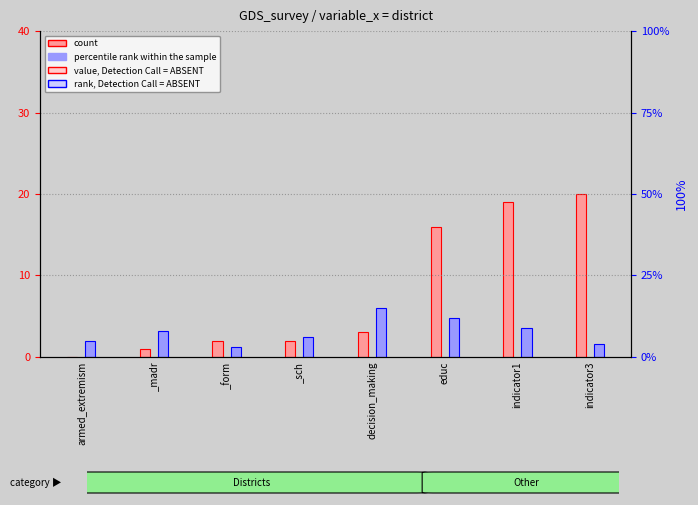

At which category is the sum across all series the highest?

indicator1